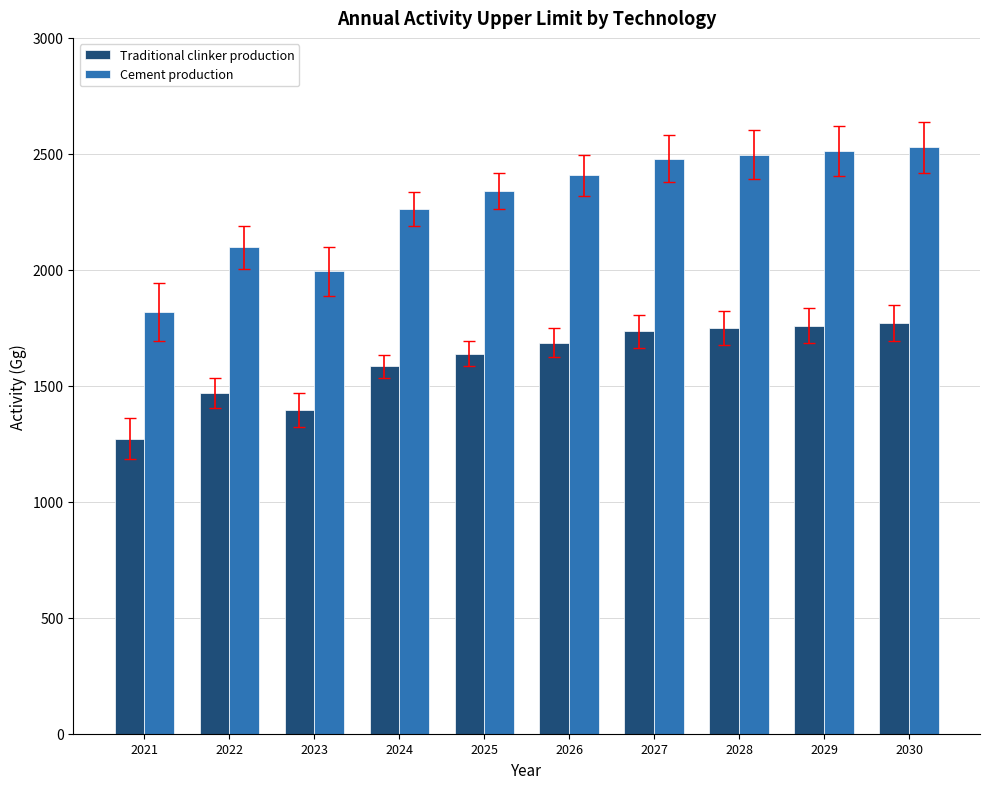

How many bars are there in each group?

2